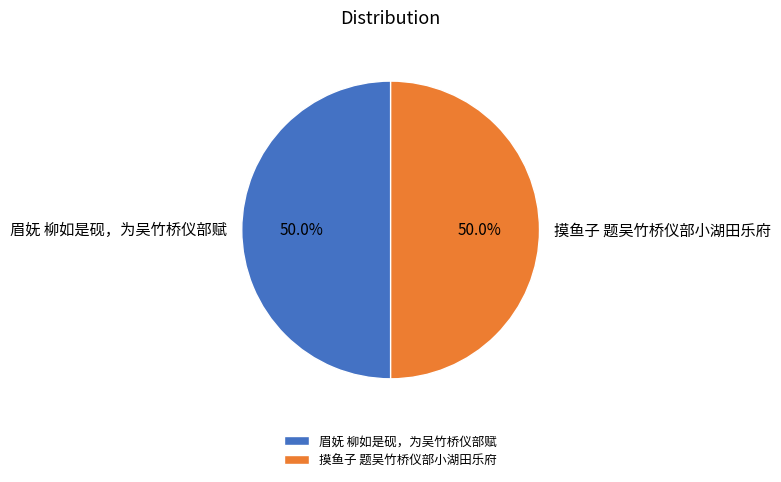

How many slices are in this pie chart?

2